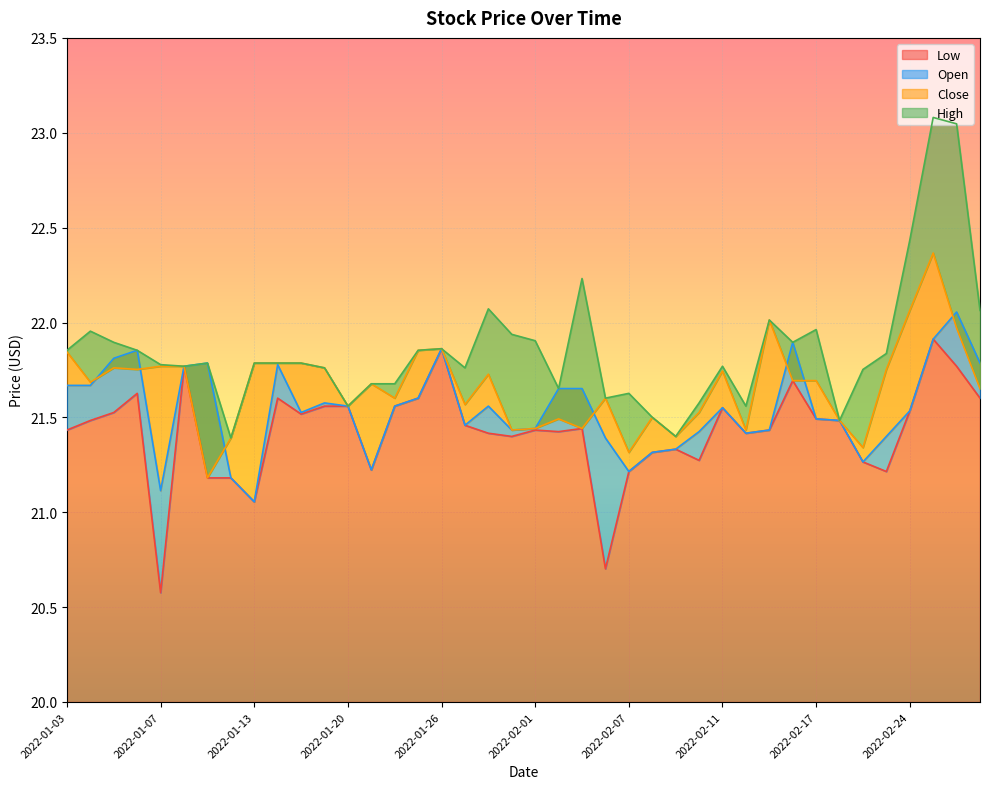

What is the highest value of the Low series?

21.9